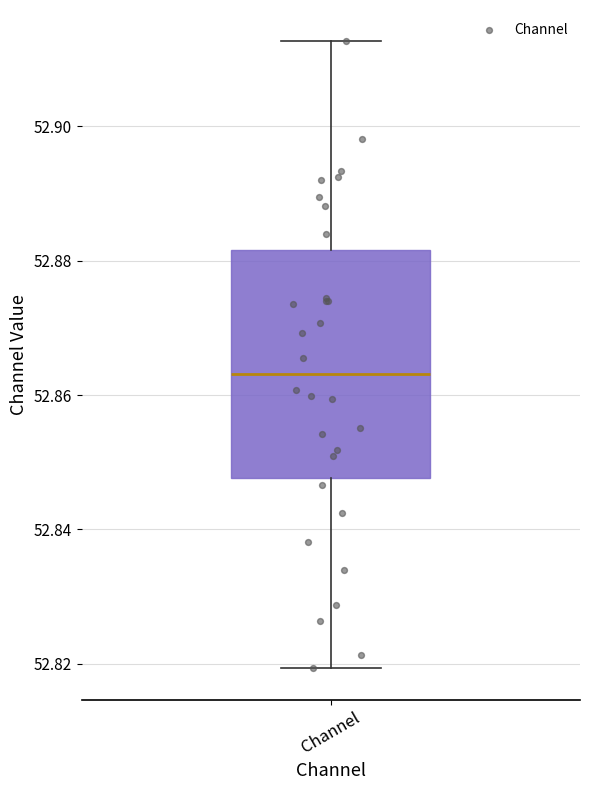

Read this box plot against the y-axis: the position of the median line, the range covered by the box, and the ends of both whiskers. The values are not printed on the chart, so give them approximately, as read against the axis.

median 52.864, box 52.848 to 52.882, whiskers 52.820 to 52.912